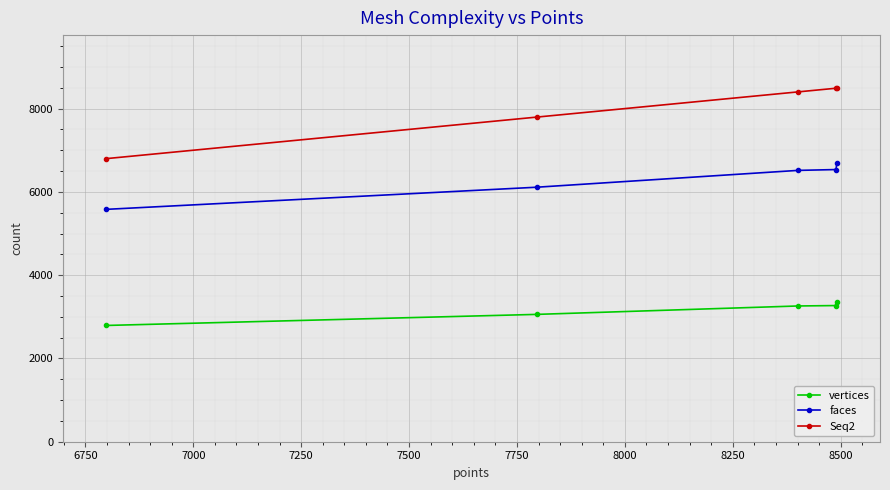

The value of Seq2 at 7250 is 3224. True or false?

False